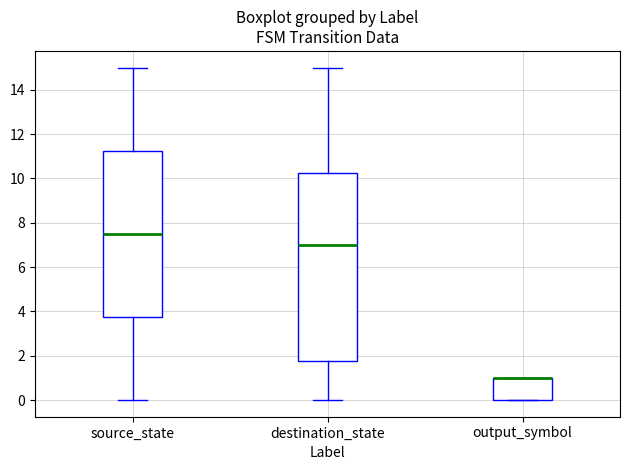

Where does the median line of the box for source_state sit on the y-axis? The values are not printed on the chart, so give them approximately, as read against the axis.

7.6